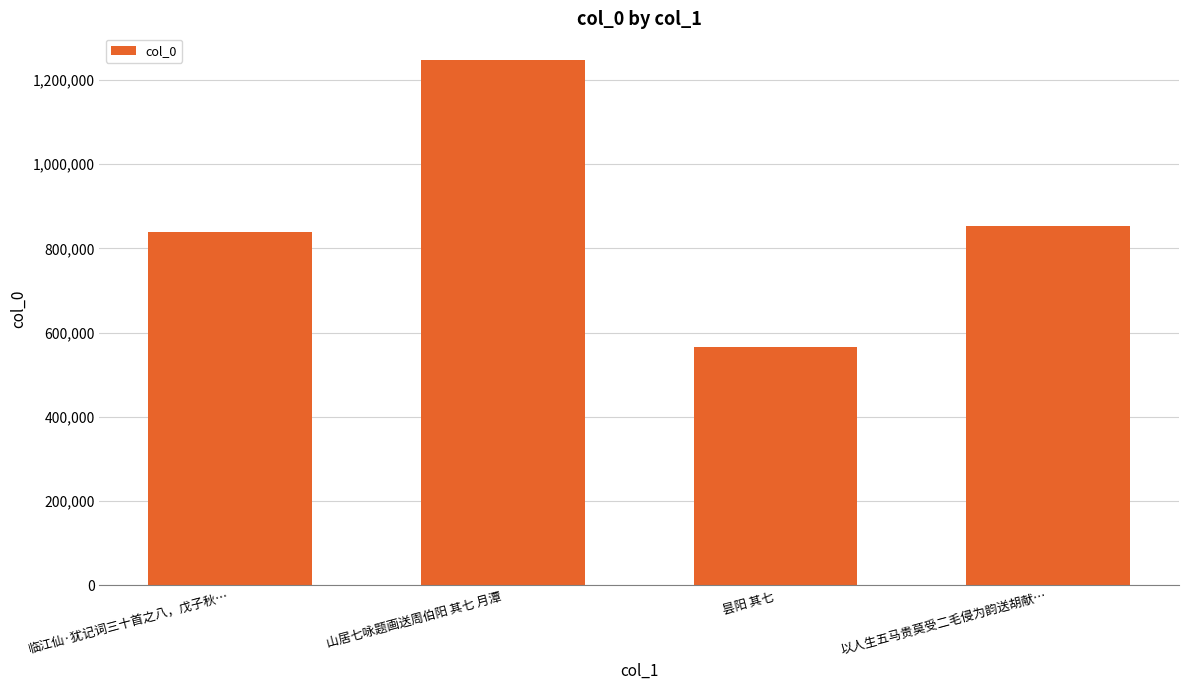

Reading right to left, transcribe all the data shown in this chart.

853895	566626	1248550	837759